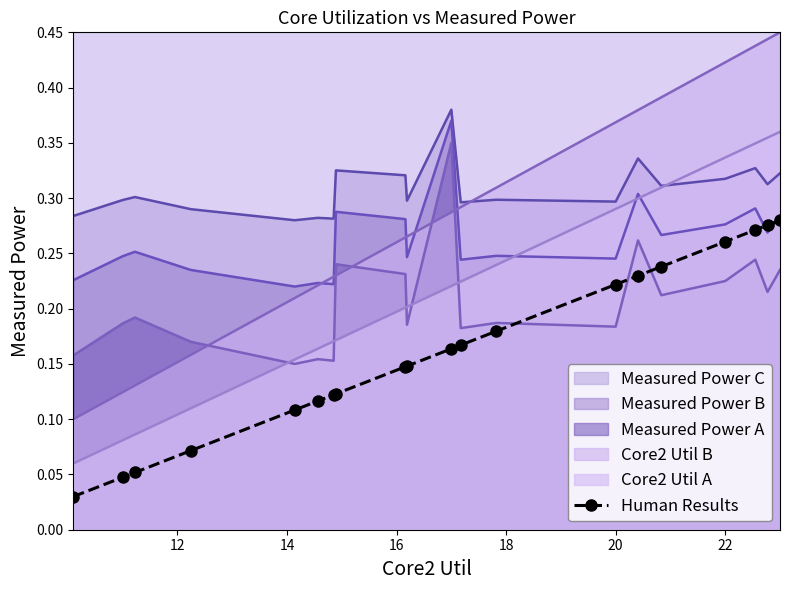

Which series has the widest spread of values?

Core2 Util B